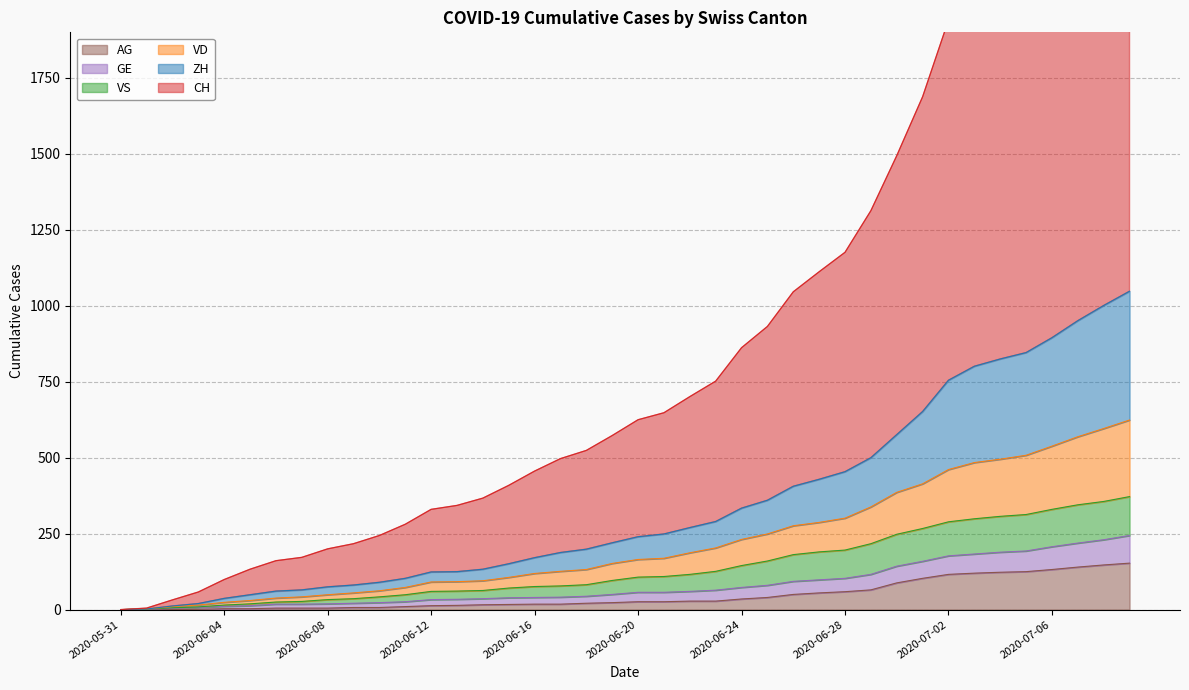

What is the label of the 2nd point from the left?

2020-06-01